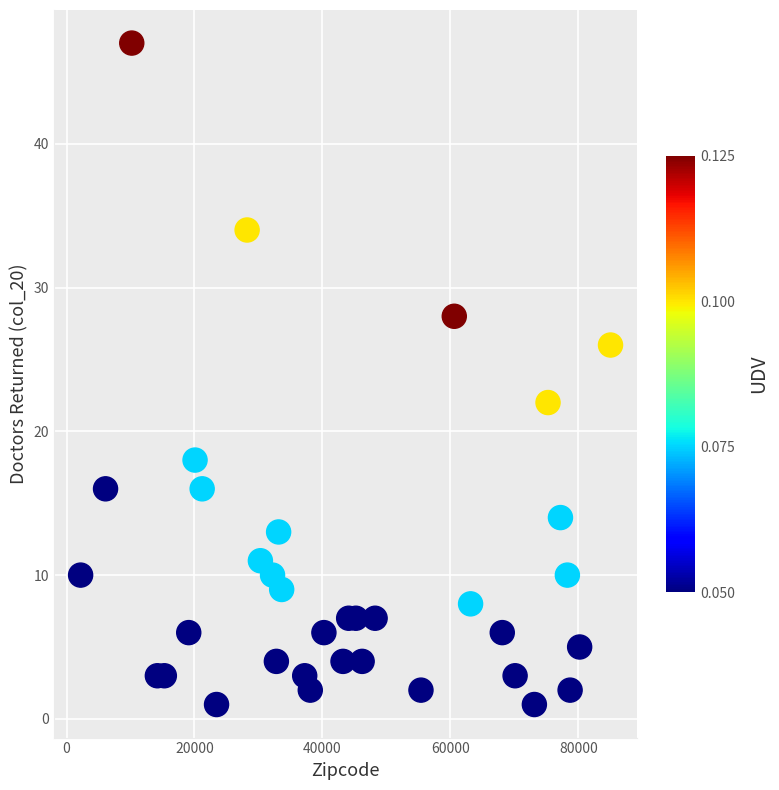

What is the range of Y values (max minus min)?

46